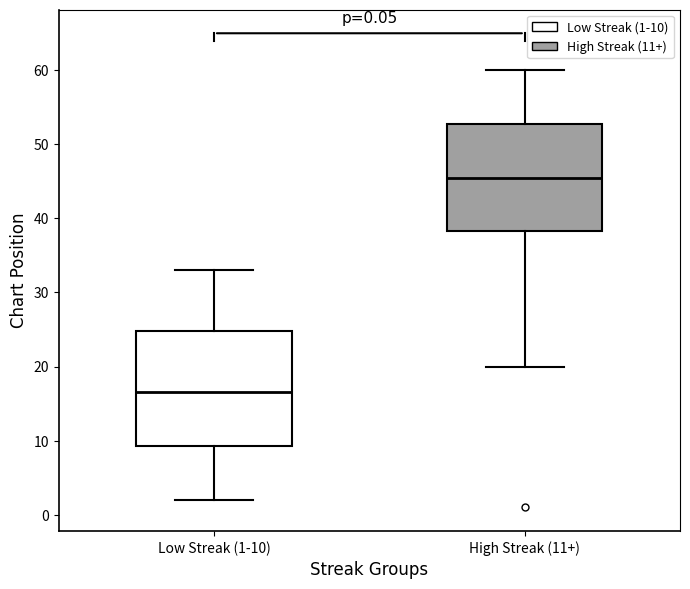

Which box has the lowest median line?

Low Streak (1-10)